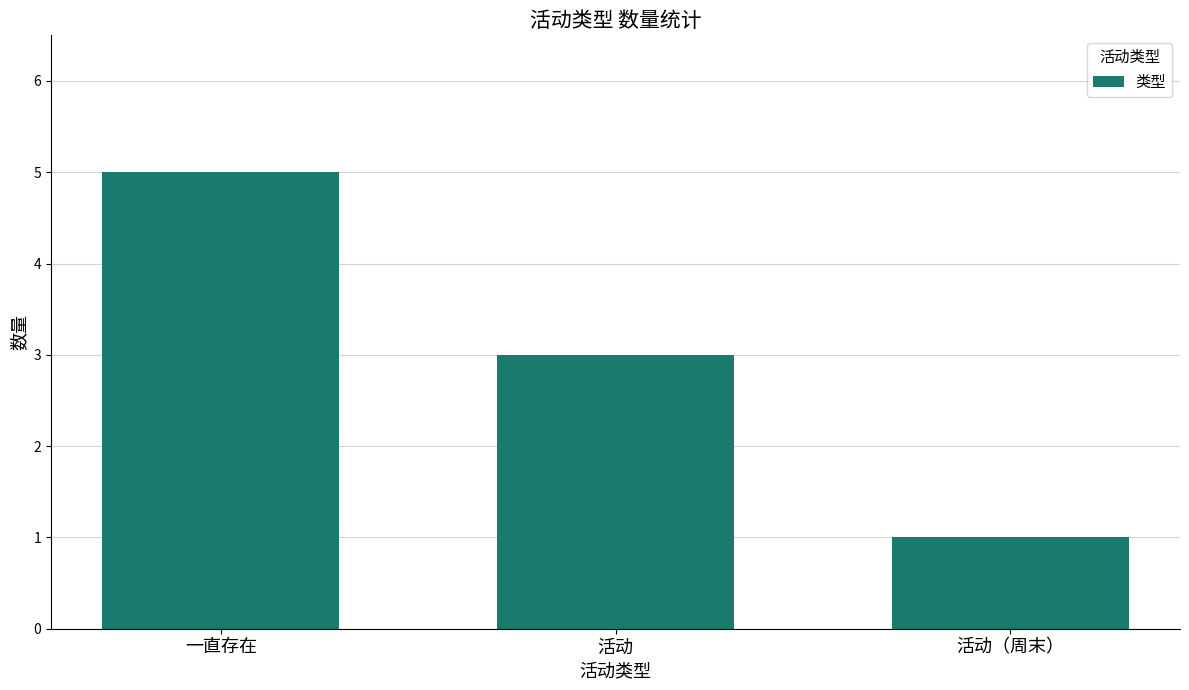

True or false: the data shows 3 at 活动.

True